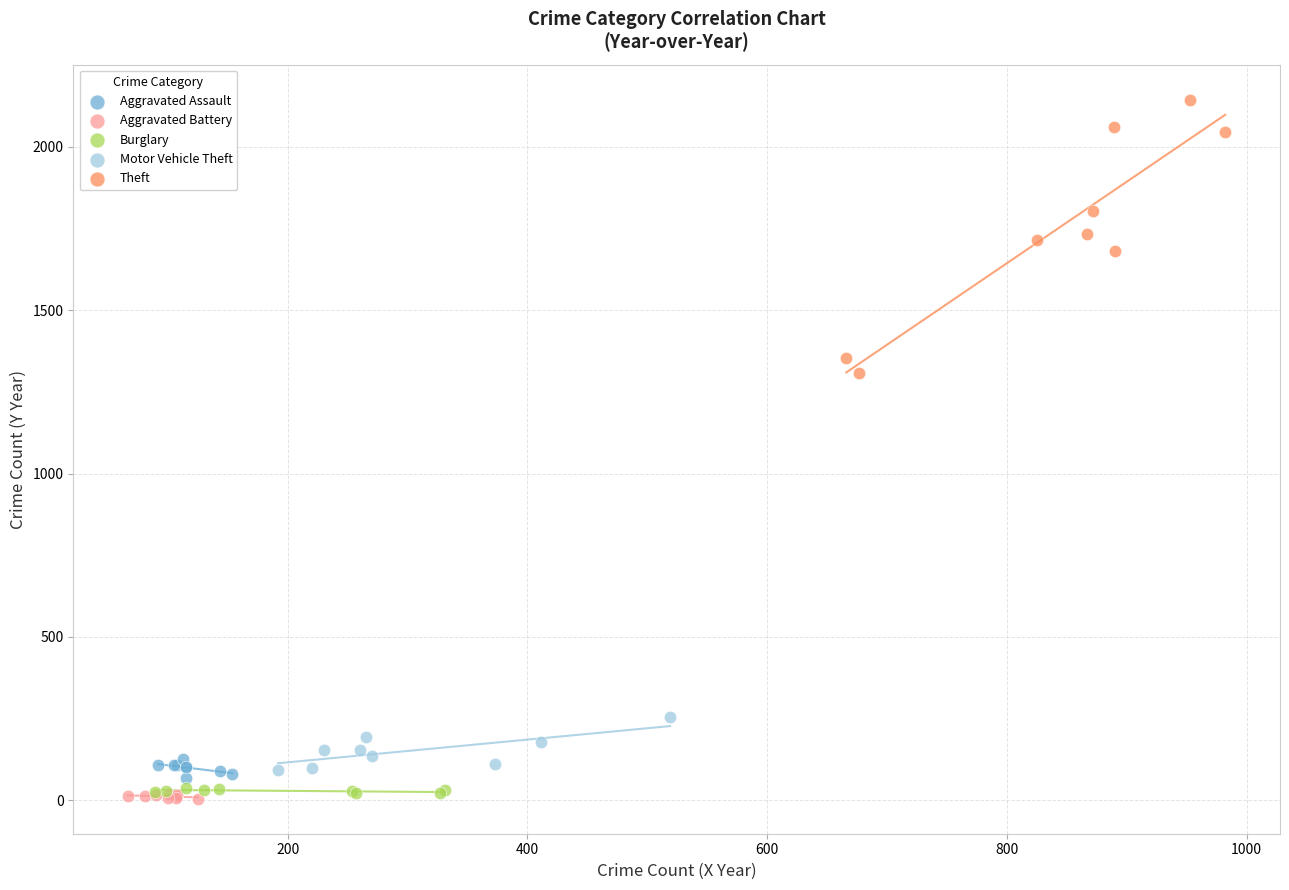

Which series has the widest spread of Y values?

Theft